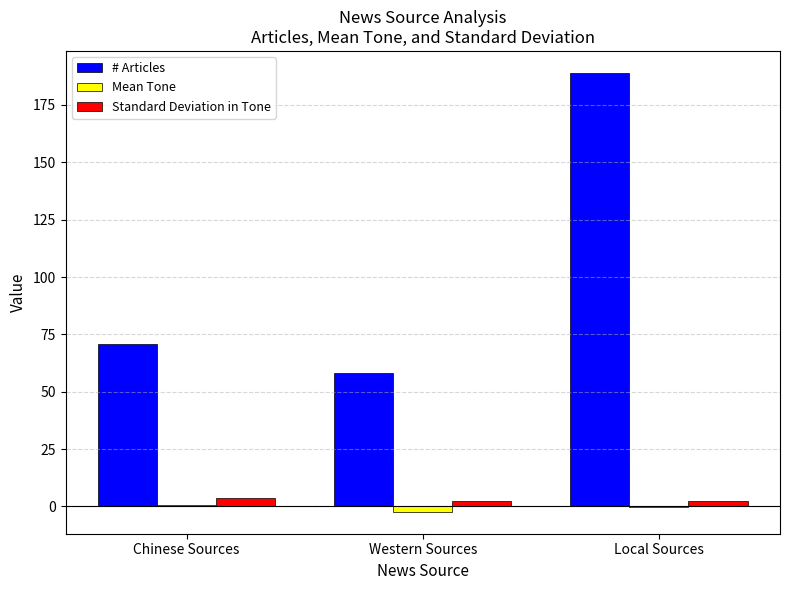

How many groups of bars are there?

3